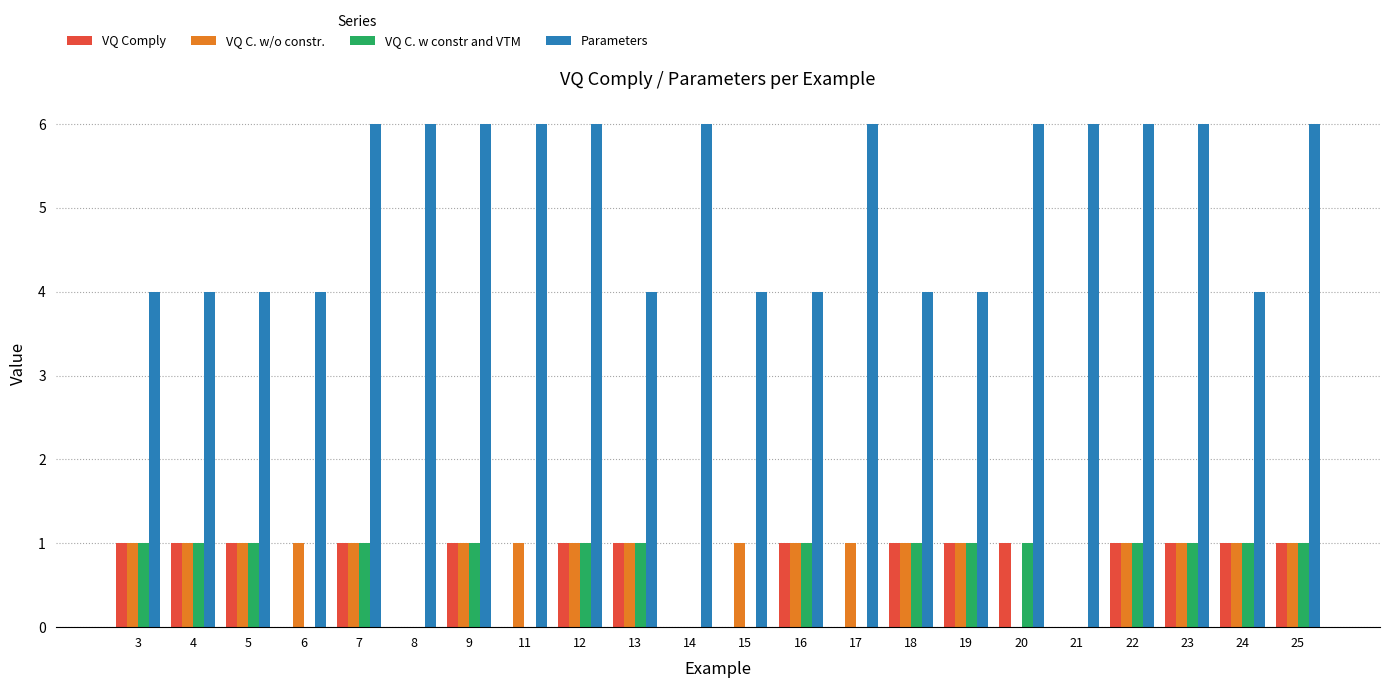

Between 21 and 24, which series saw the biggest shift?

Parameters